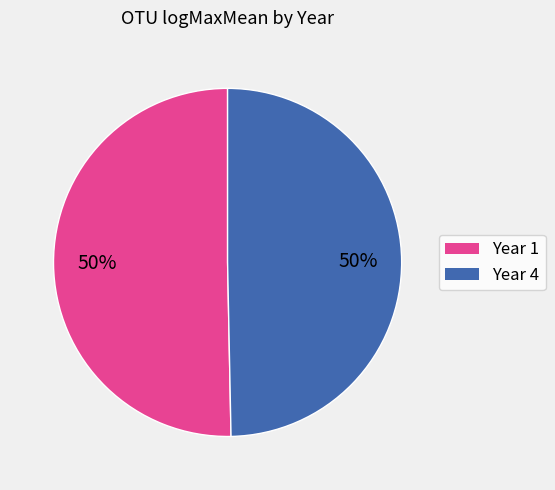

How many segments does this pie chart have?

2